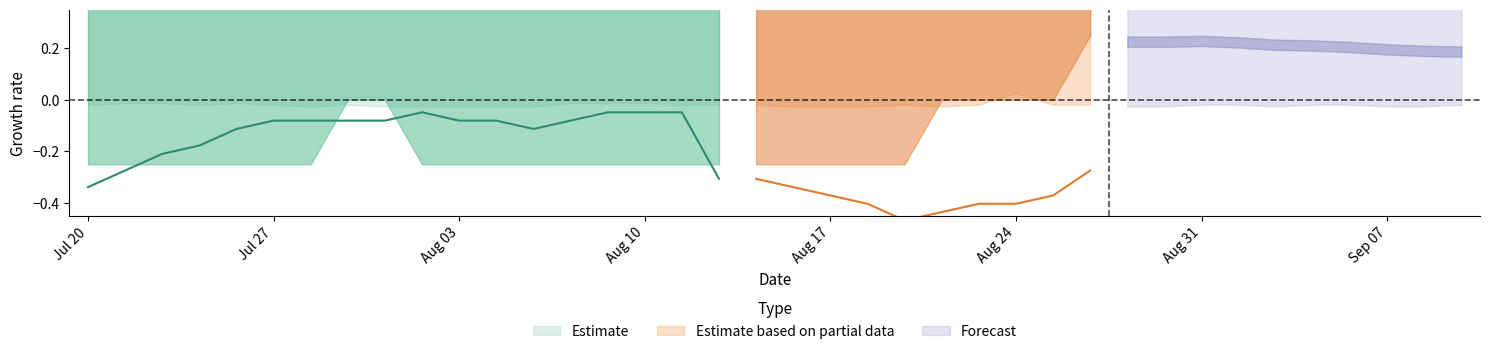

How many data points does each series have?

18